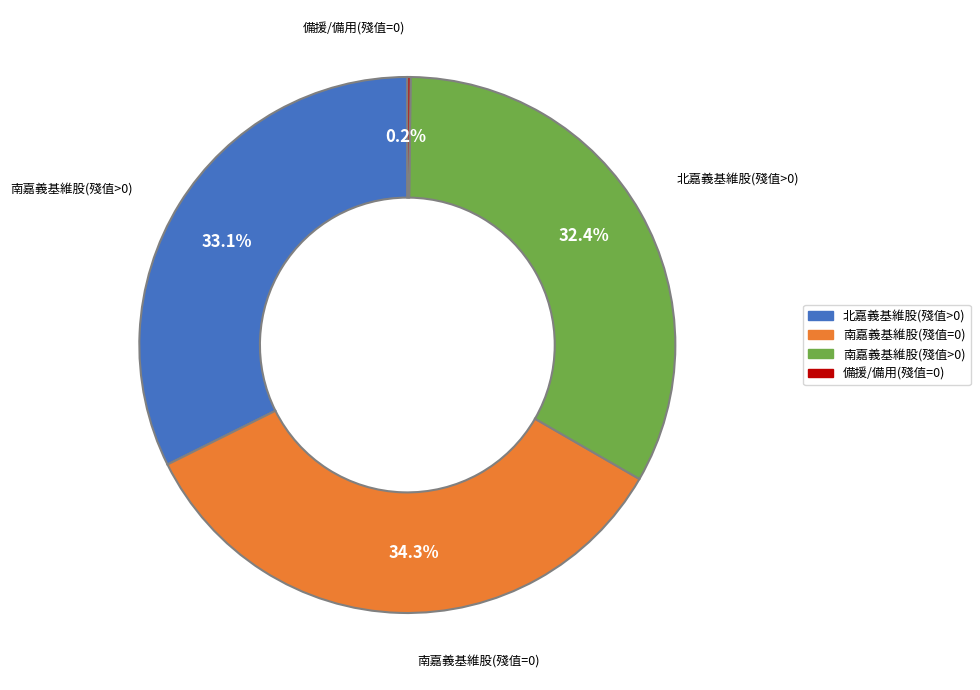

Does 北嘉義基維股(殘值>0) account for over 50% of the chart?

No